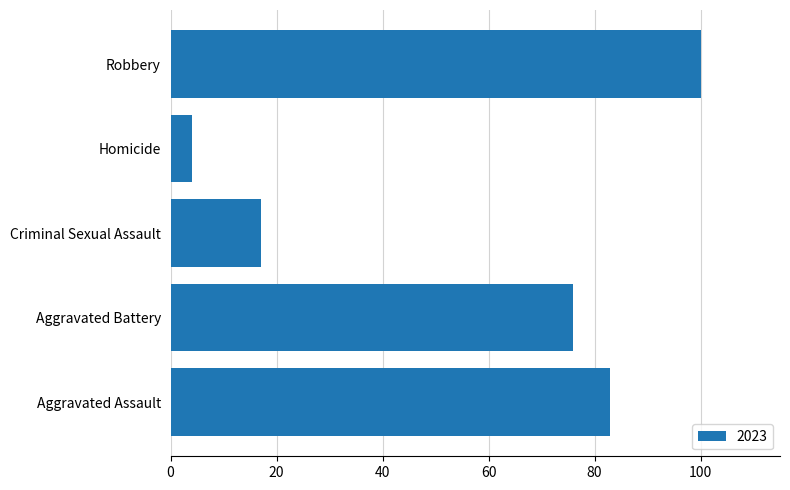

Reading bottom to top, what are all the values shown in this chart?

83	76	17	4	100